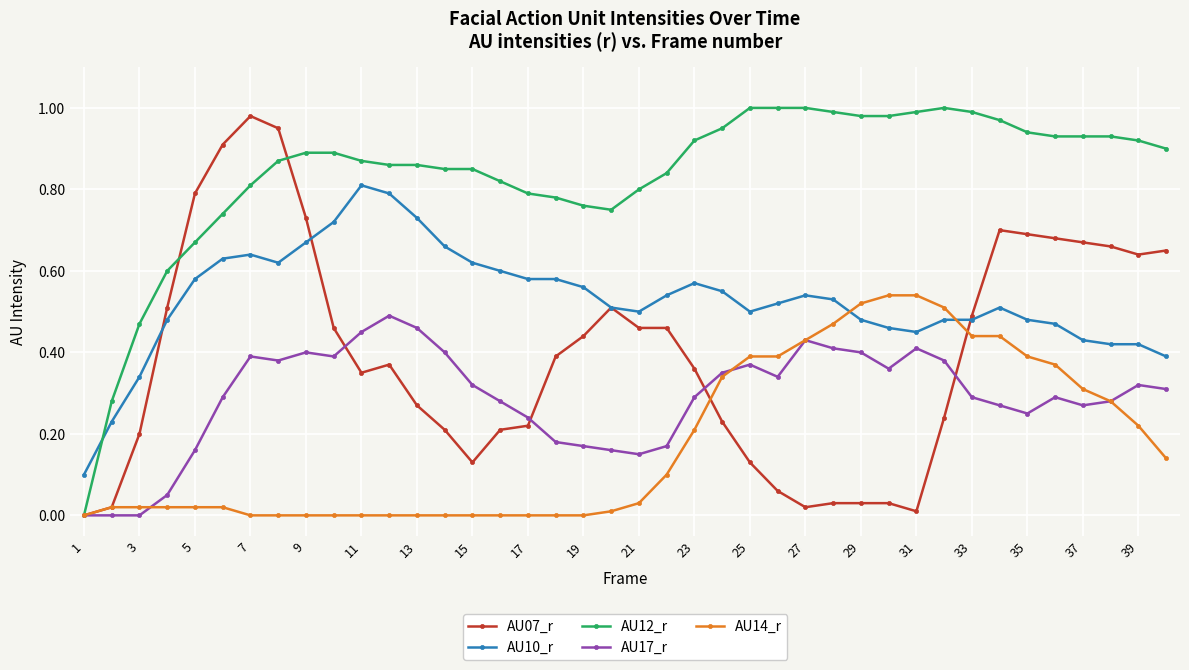

Rank the series by their average value, from lowest to highest.

AU14_r, AU17_r, AU07_r, AU10_r, AU12_r